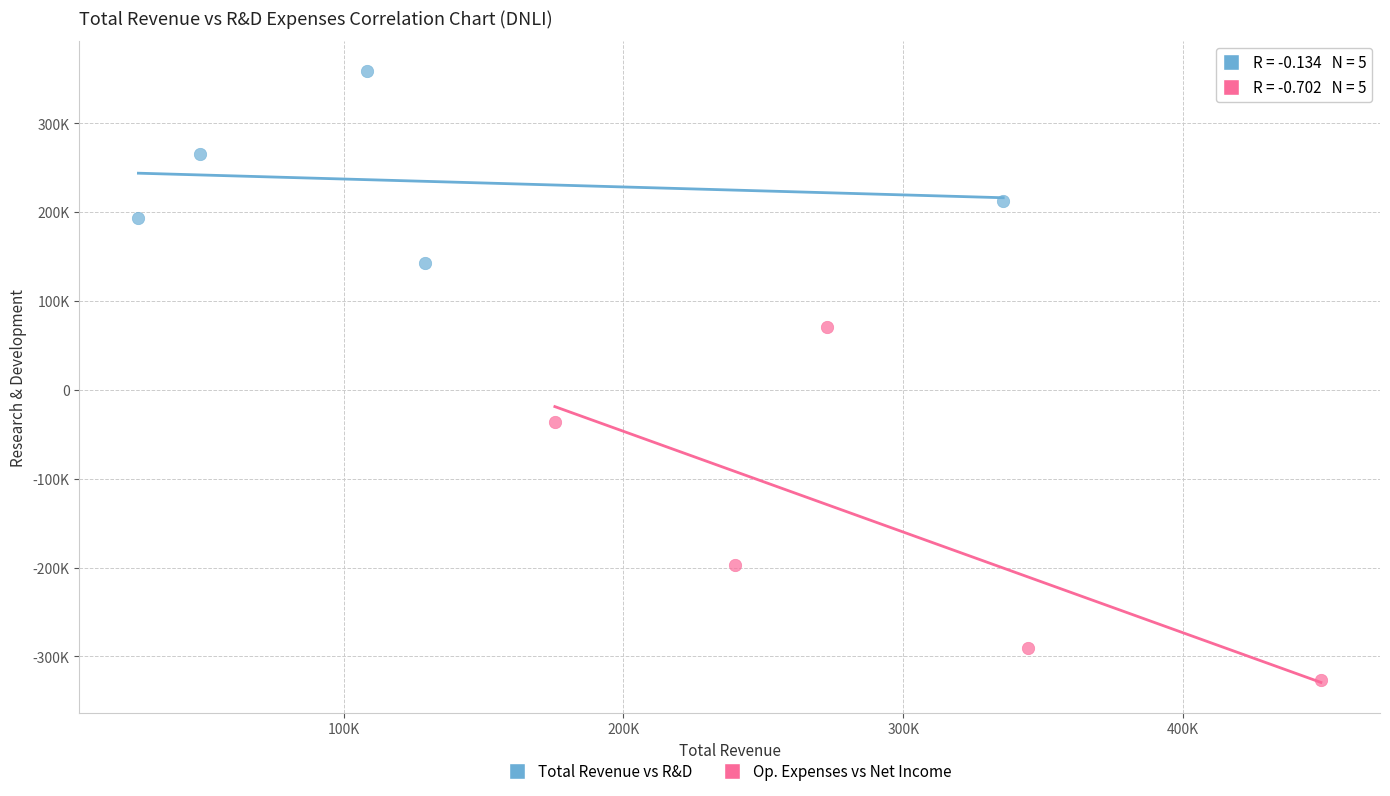

What are all the series names shown in the legend?

Total Revenue vs R&D, Op. Expenses vs Net Income